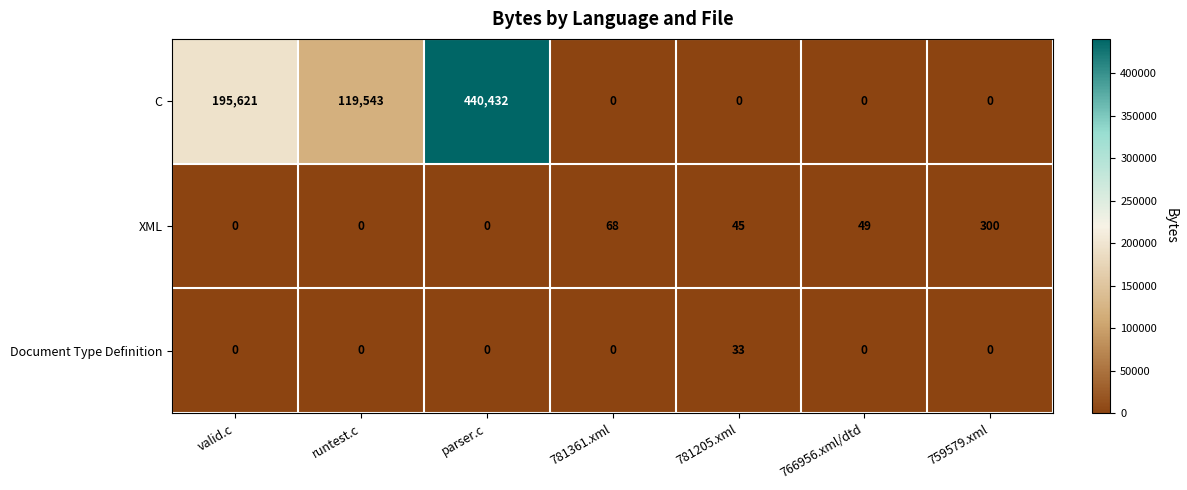

At how many categories does at least one series exceed 327149?

1